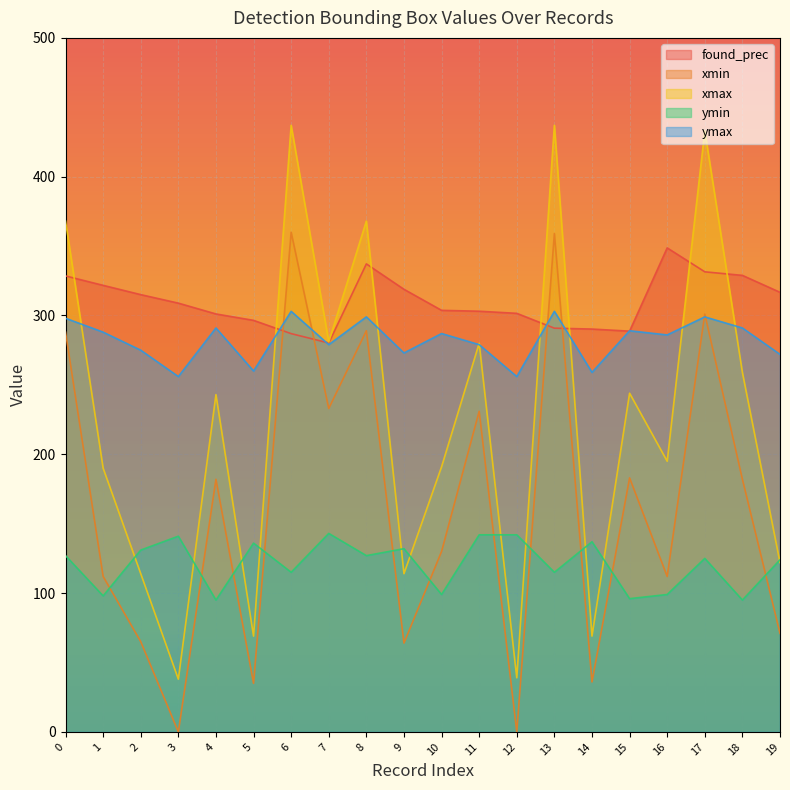

How many values in the ymin series exceed 127?

8